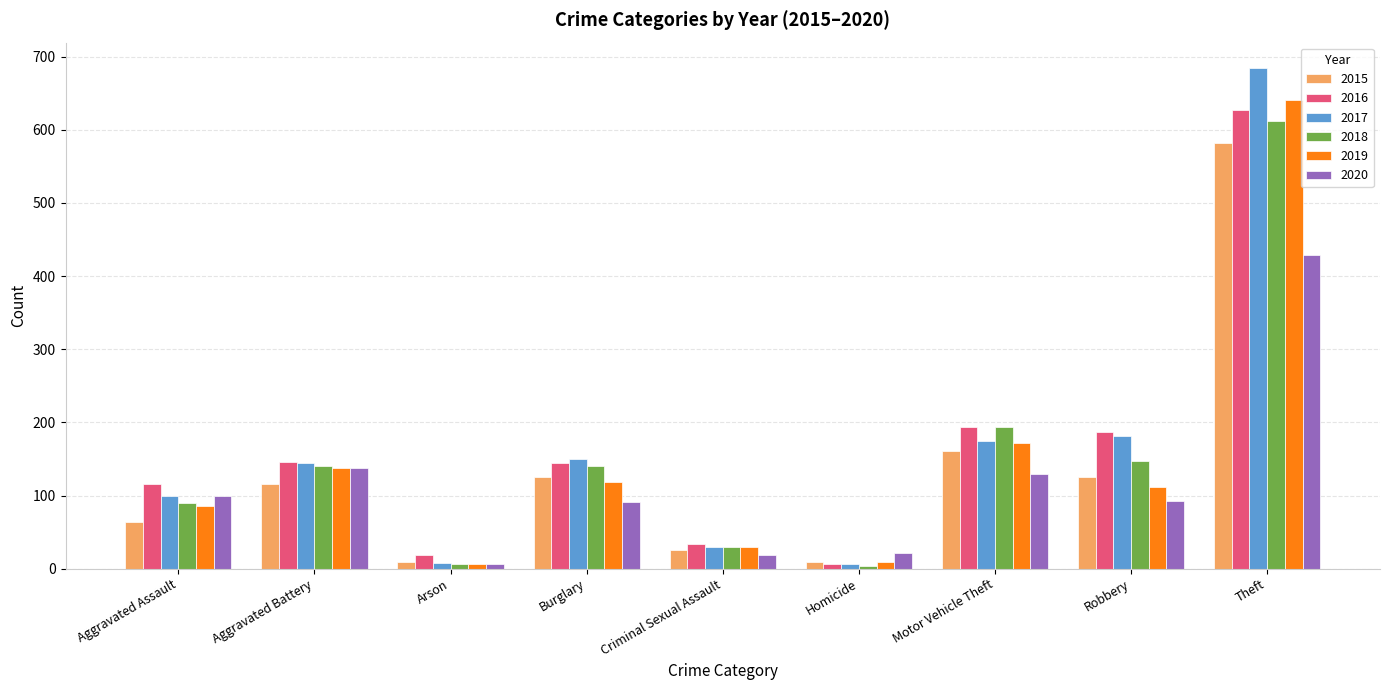

True or false: 2019 has a value of 137 at Aggravated Battery.

True